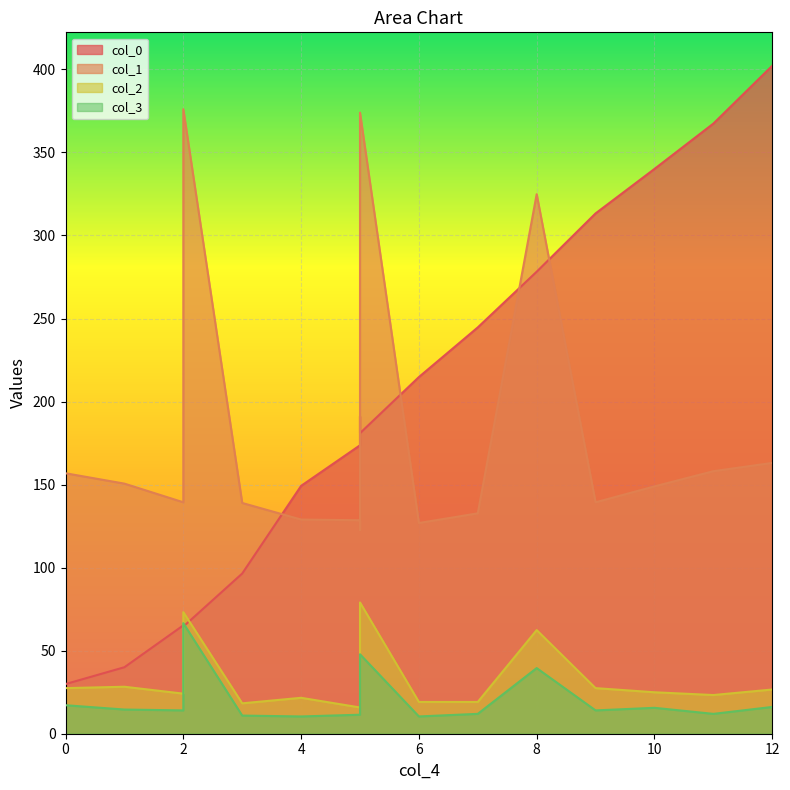

What is the value of the col_3 point at the 5th from the left?

10.4